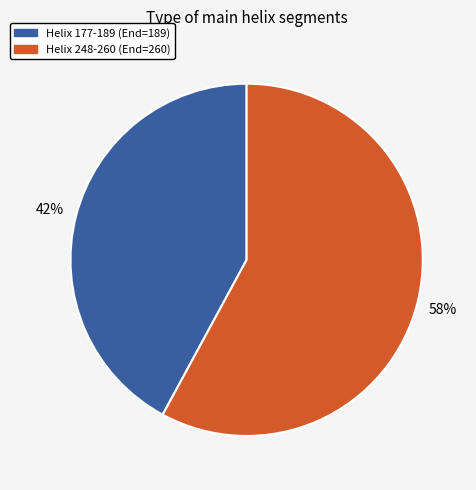

What is the majority slice?

Helix 248-260